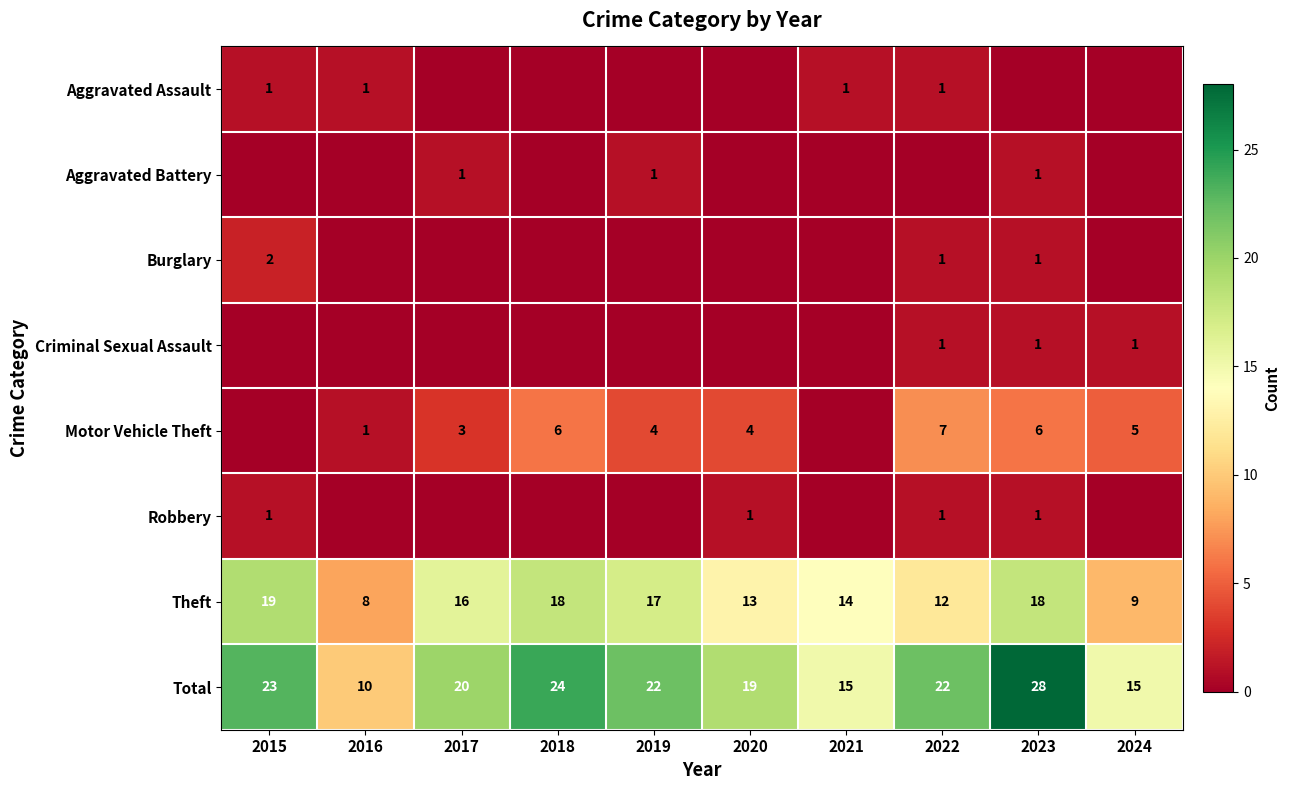

The value of Motor Vehicle Theft at 2016 is 1. True or false?

True